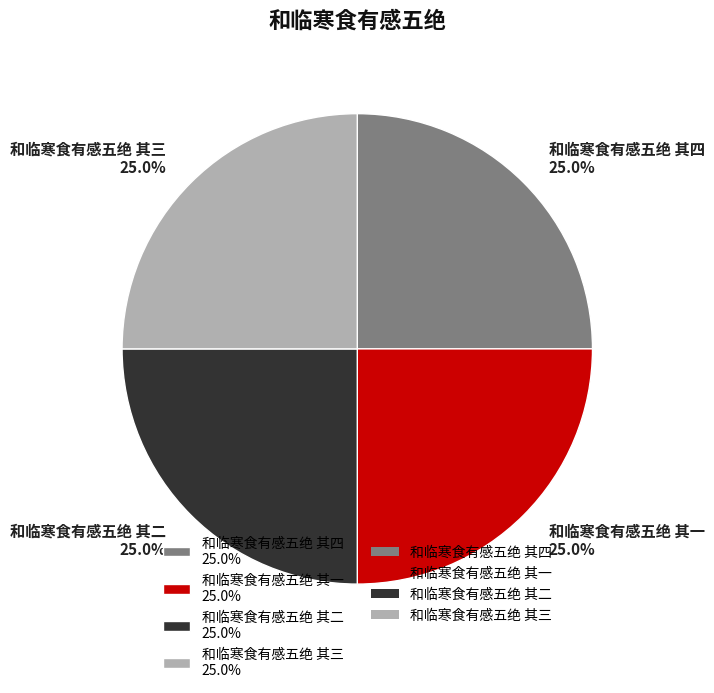

What is the ratio of the value at 和临寒食有感五绝 其三 25.0% to the value at 和临寒食有感五绝 其四 25.0%?

1.0